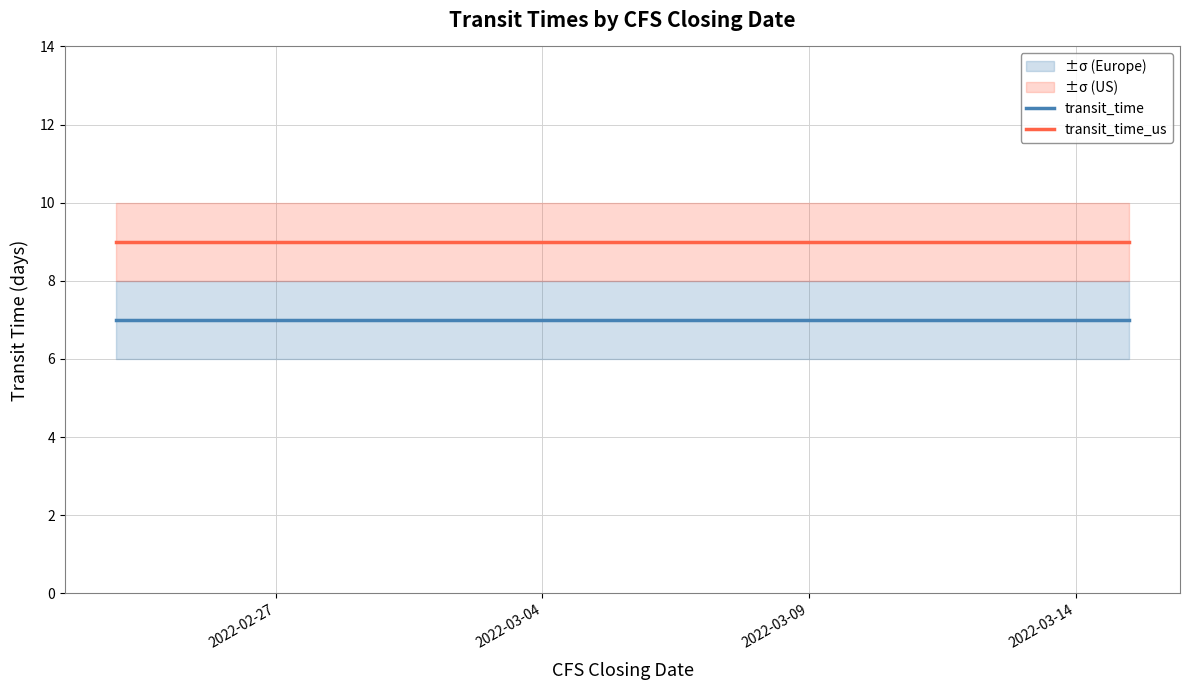

What is the average value of the transit_time series?

7